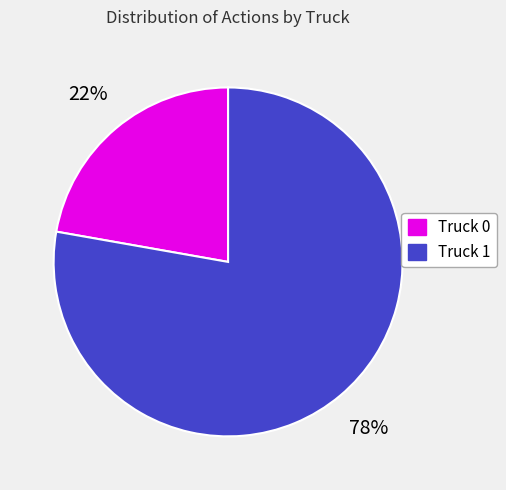

To the nearest percent, what is the combined percentage of Truck 1 and Truck 0?

100%